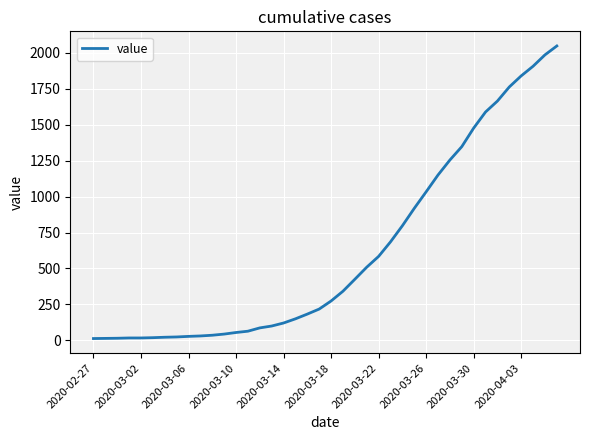

How many lines are shown in the chart?

1